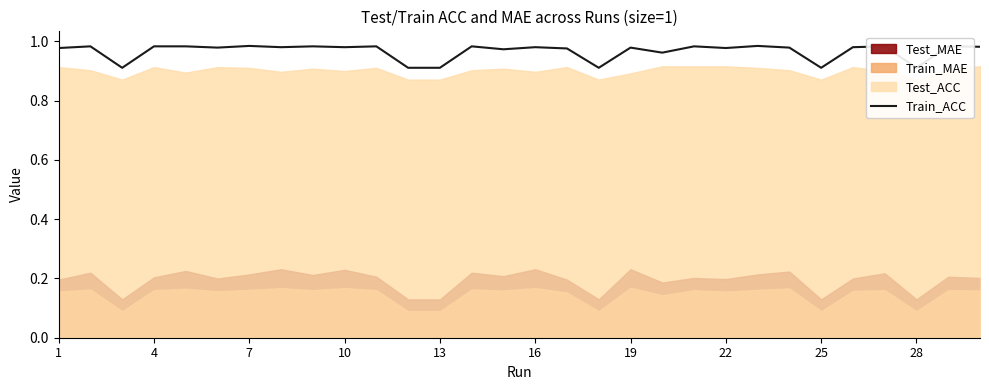

Does the chart have visible grid lines?

No